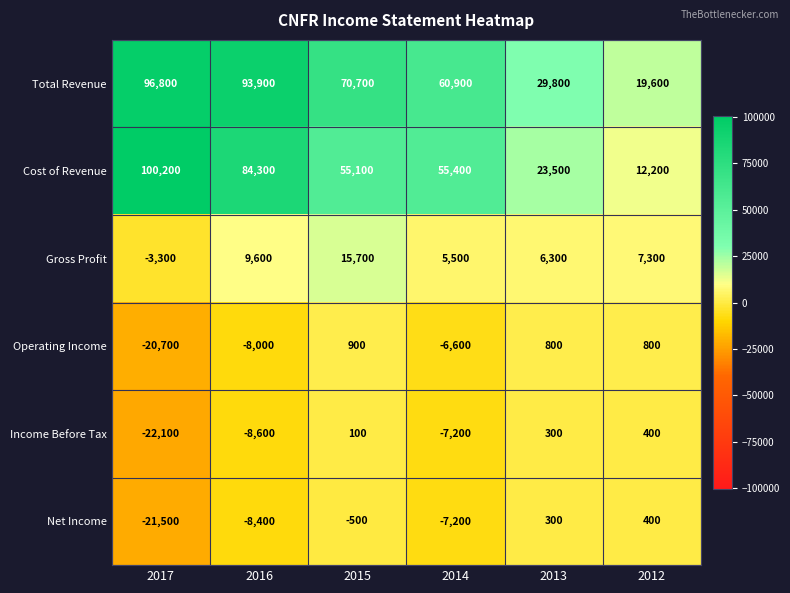

What is the minimum value shown in the chart?

-22100